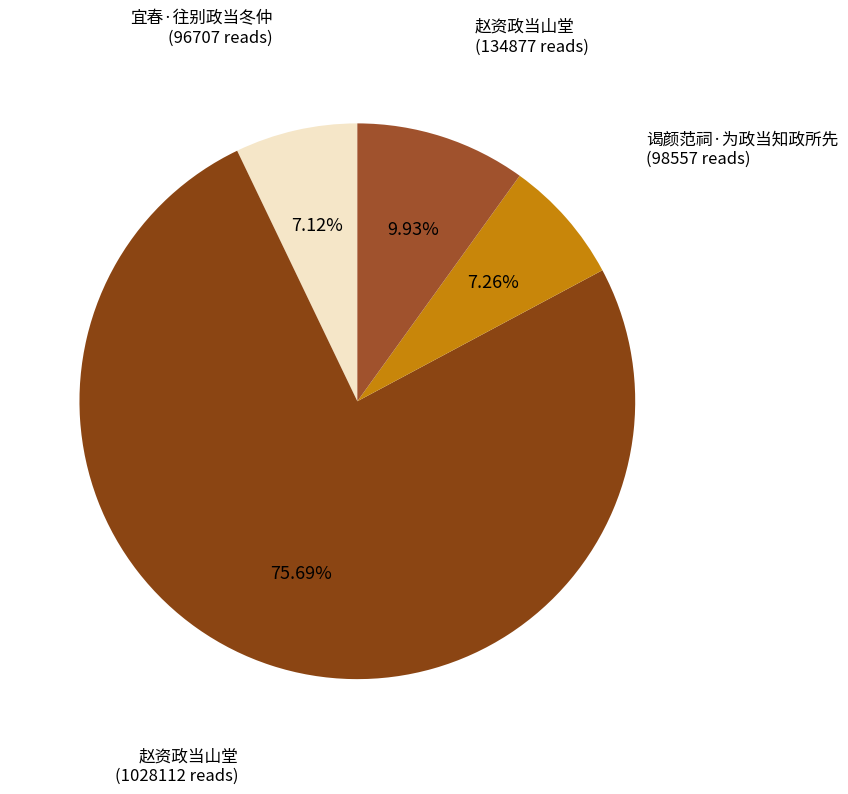

How many segments does this pie chart have?

4